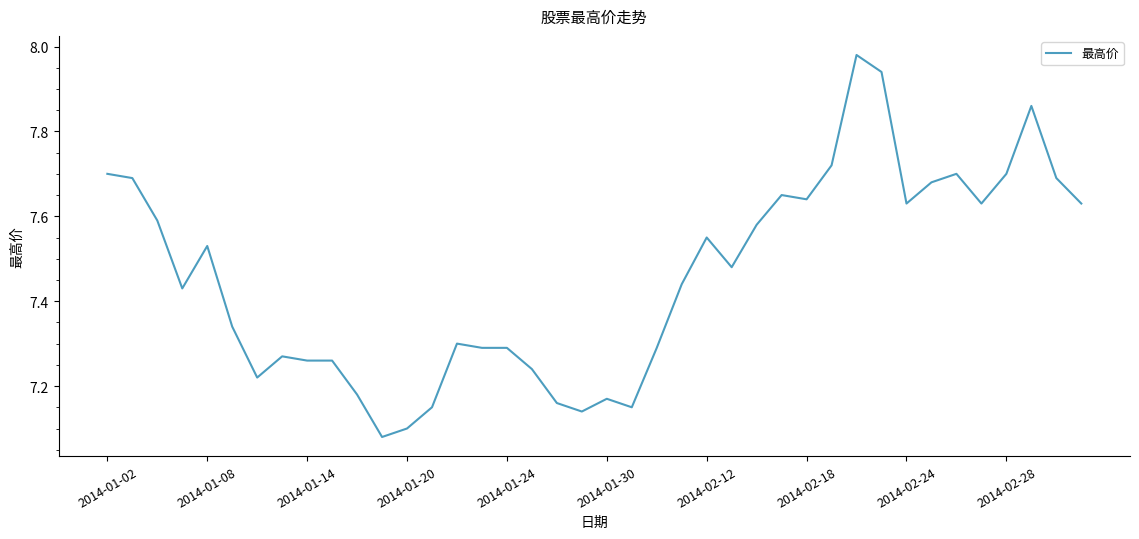

Does the chart display data point markers on the line(s)?

No